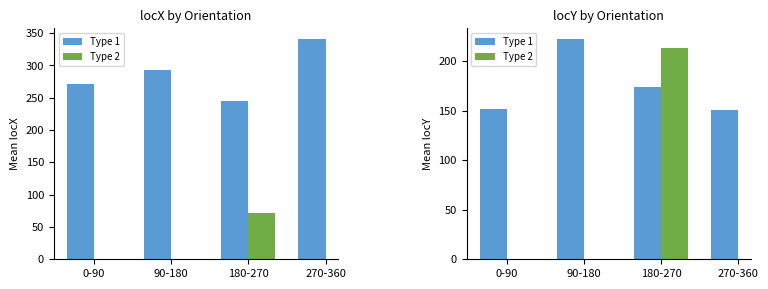

Which series has the widest spread of values?

Type 1